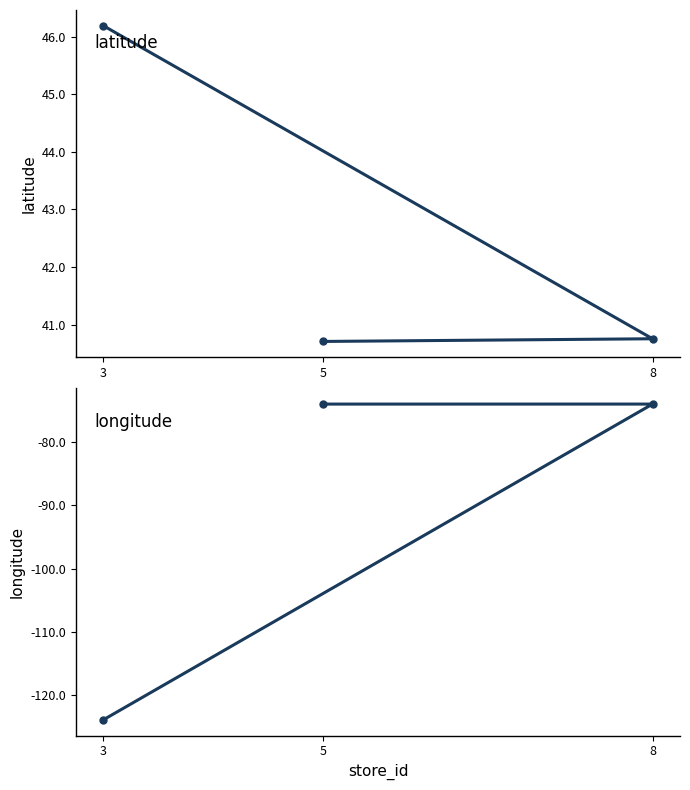

Which label corresponds to the largest value in the chart?

3